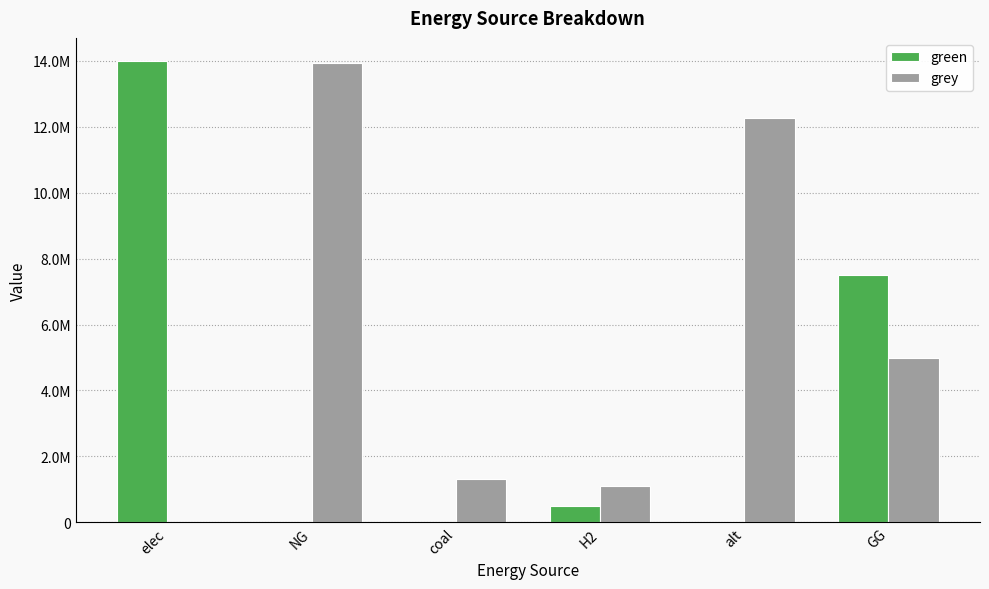

Between NG and alt, which series saw the biggest shift?

grey